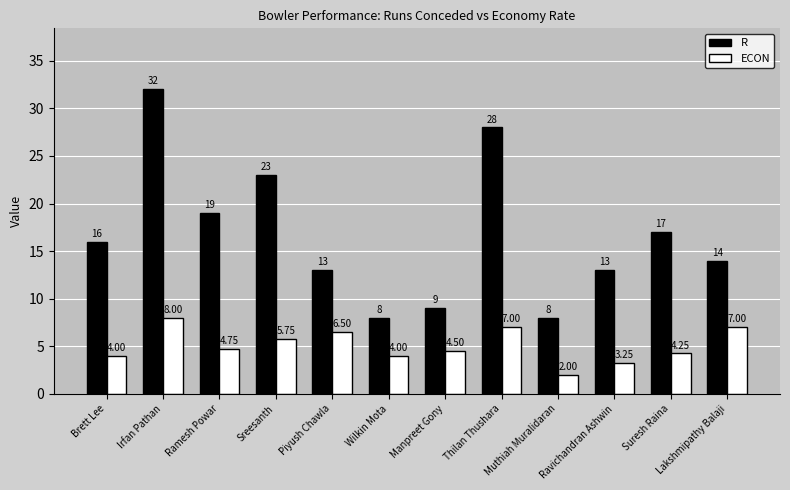

Rank the series by their maximum value, from lowest to highest.

ECON, R